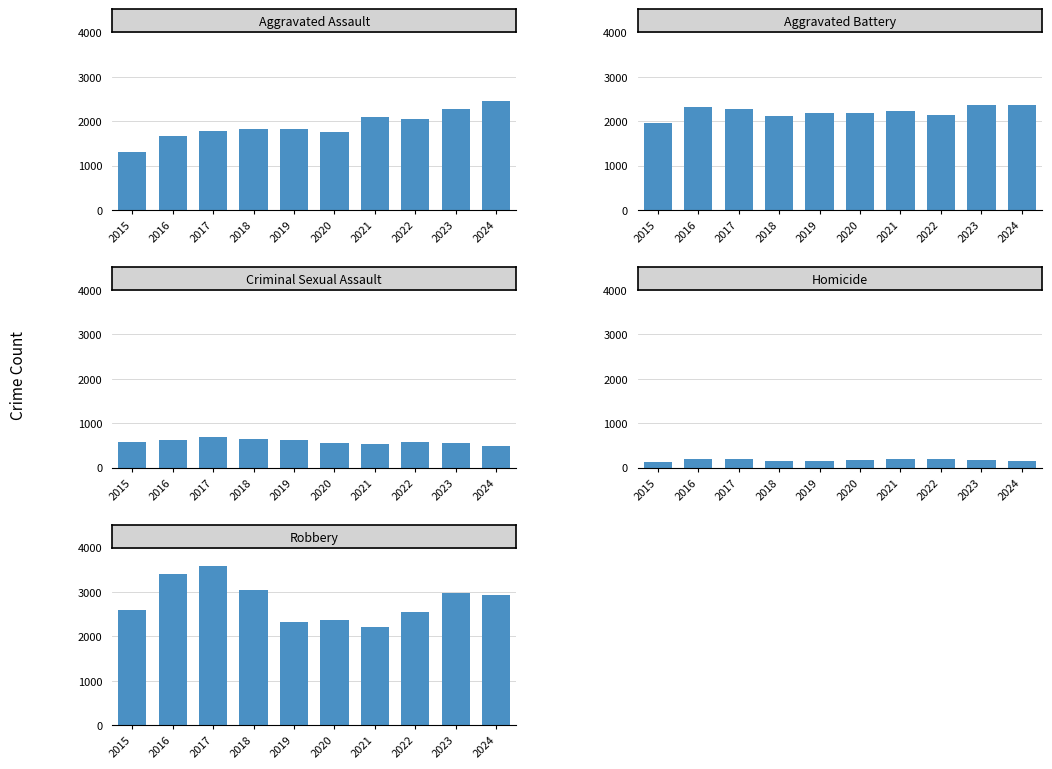

At 2023, list the series in order from smallest to largest.

Homicide, Criminal Sexual Assault, Aggravated Assault, Aggravated Battery, Robbery